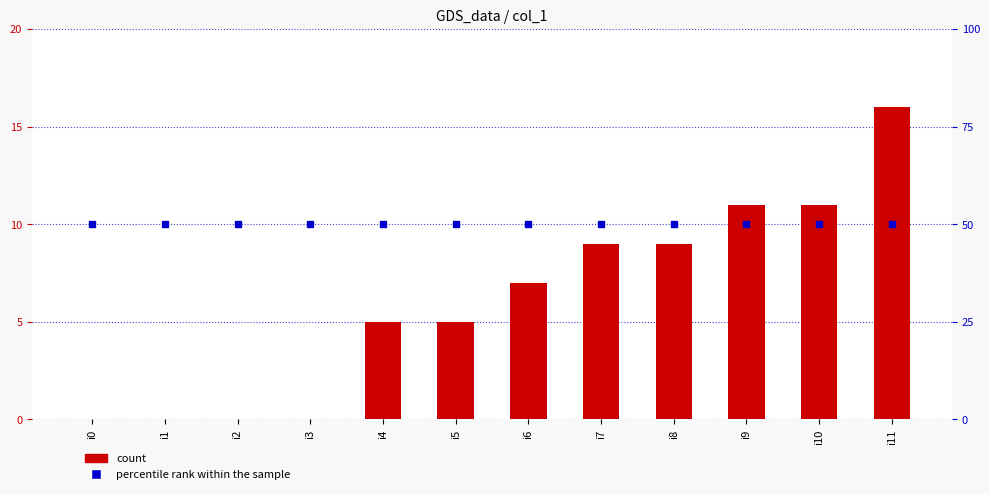

At which label does percentile rank within the sample reach its minimum?

i0